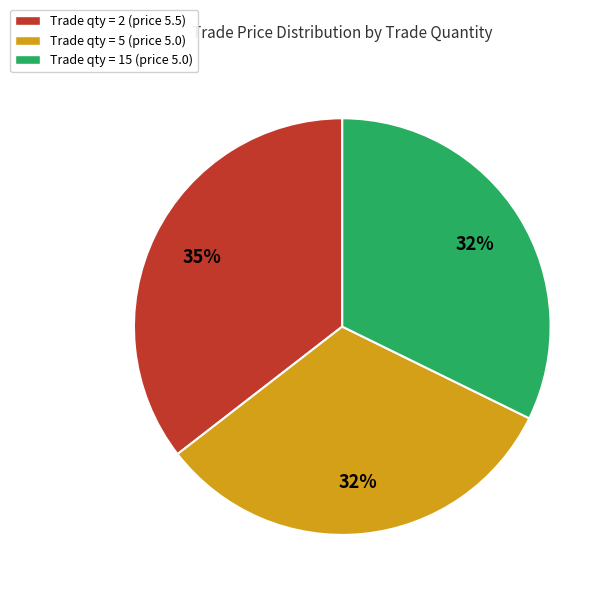

True or false: Trade qty = 2 (price 5.5) accounts for 24% of the total.

False